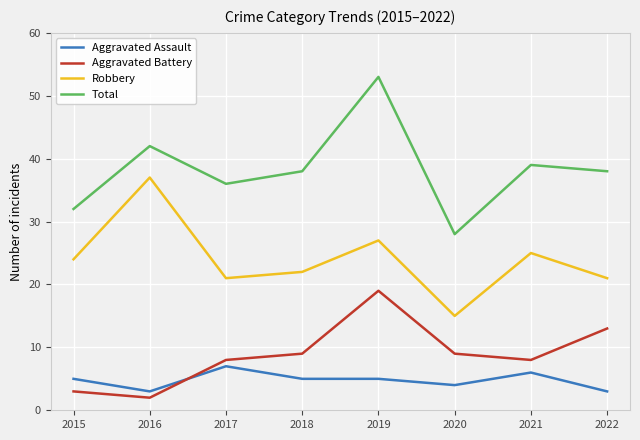

What is the total value across all series at 2019?

104